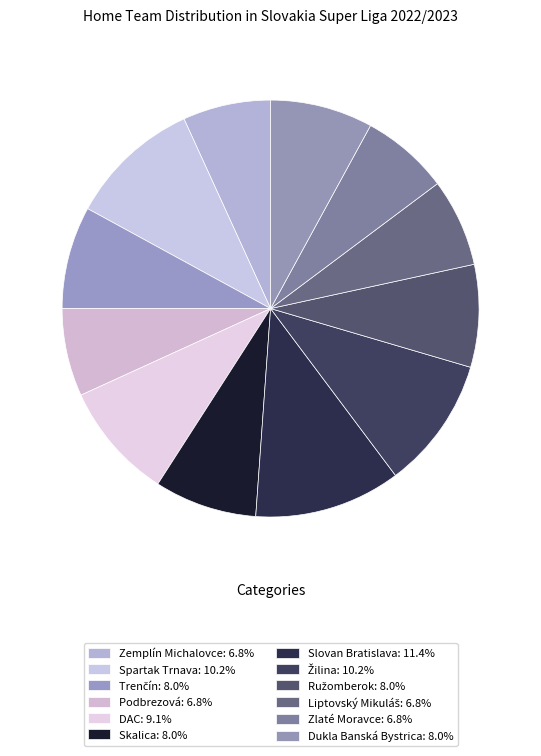

To the nearest percent, what percentage of the pie is Žilina?

10%